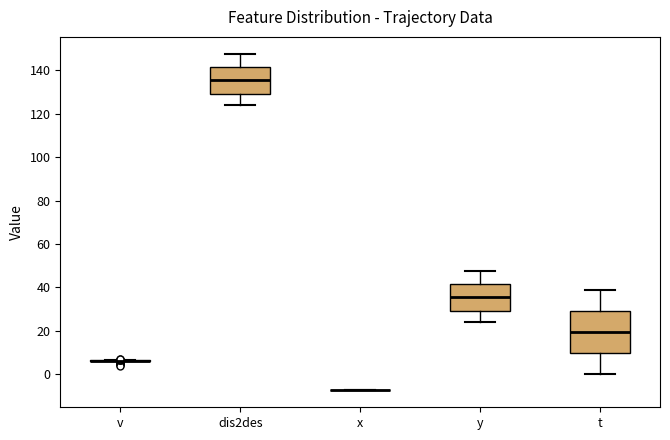

Where does the median line of the box for t sit on the y-axis? The values are not printed on the chart, so give them approximately, as read against the axis.

20